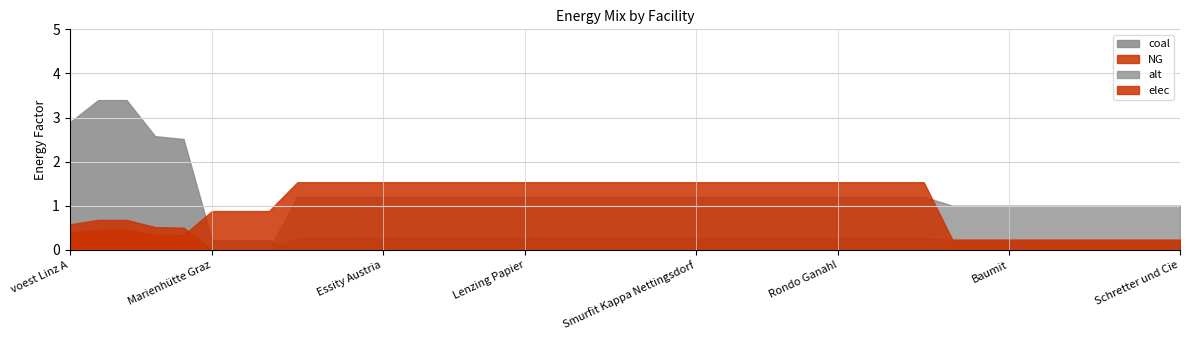

True or false: elec has a value of 0.2 at voest Linz A.

False